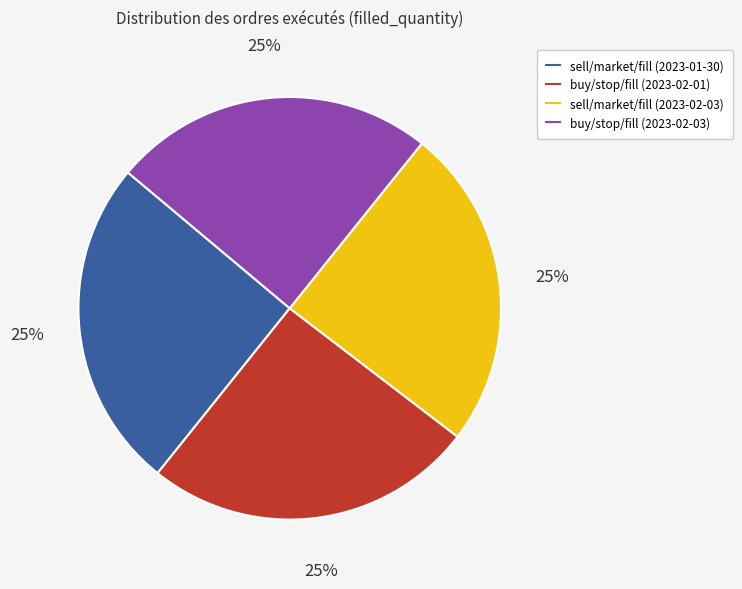

What percentage is the sell/market/fill (2023-01-30) slice, to the nearest percent?

25%